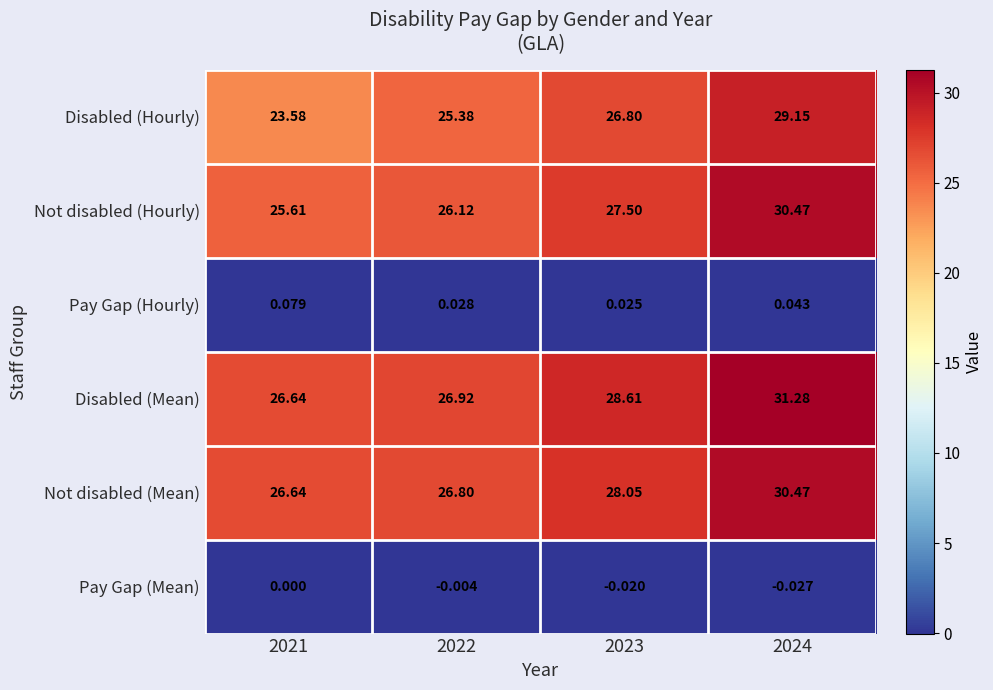

How many data points in Pay Gap (Mean) are less than 0?

3